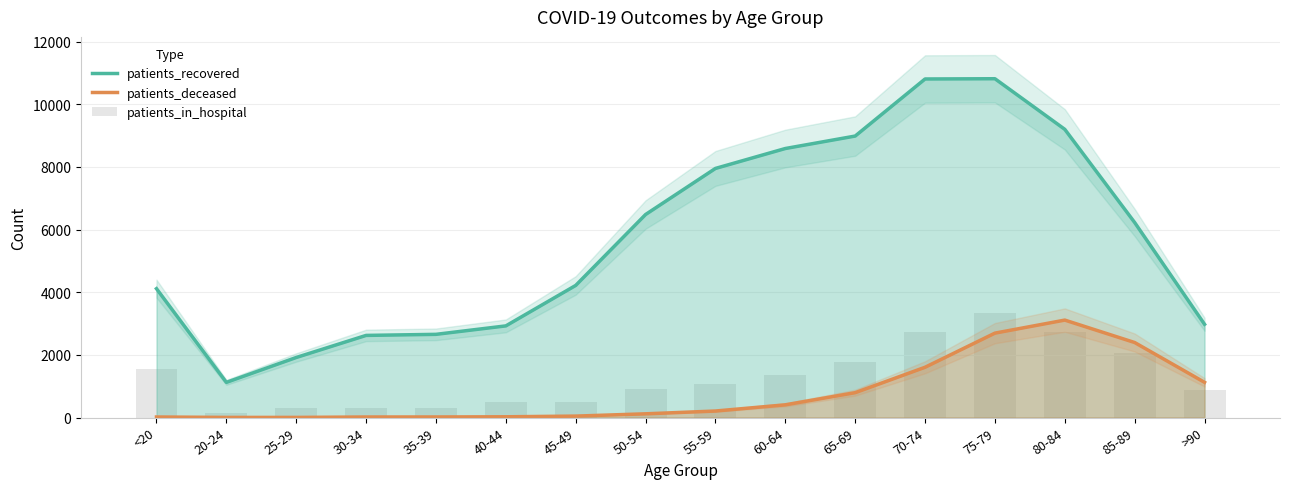

Which series has the largest total across all categories?

patients_recovered